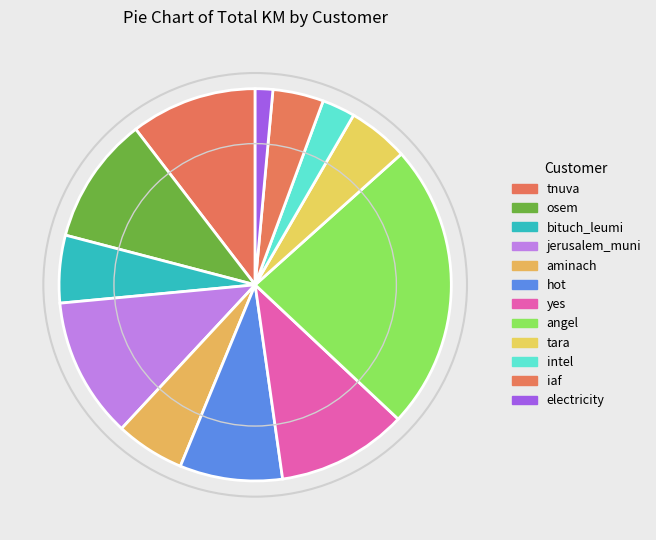

Is there any slice that represents more than half of the pie?

No